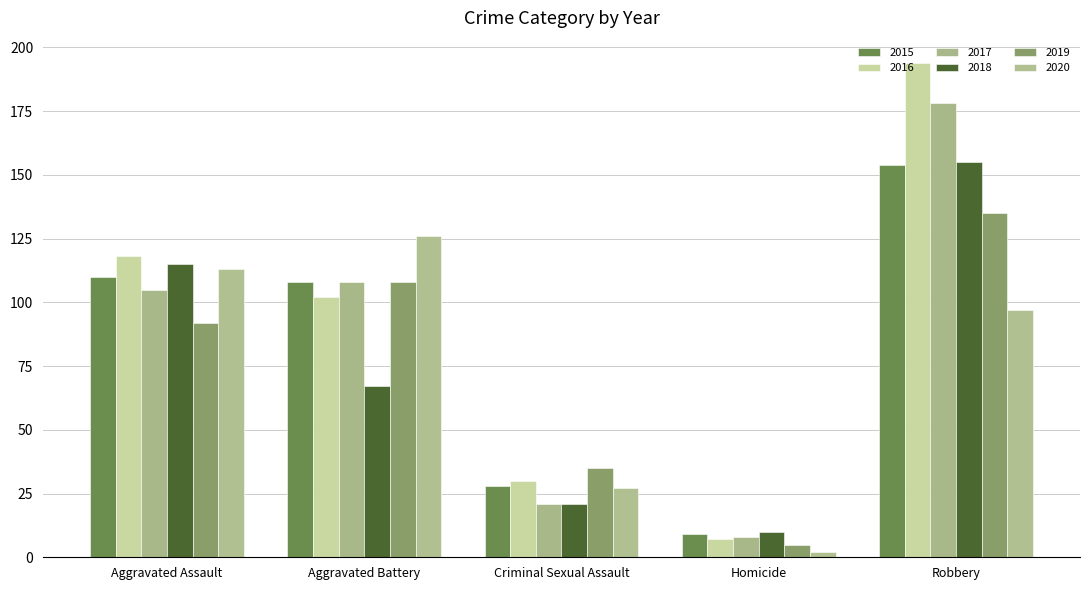

The value of 2018 at Aggravated Assault is 115. True or false?

True